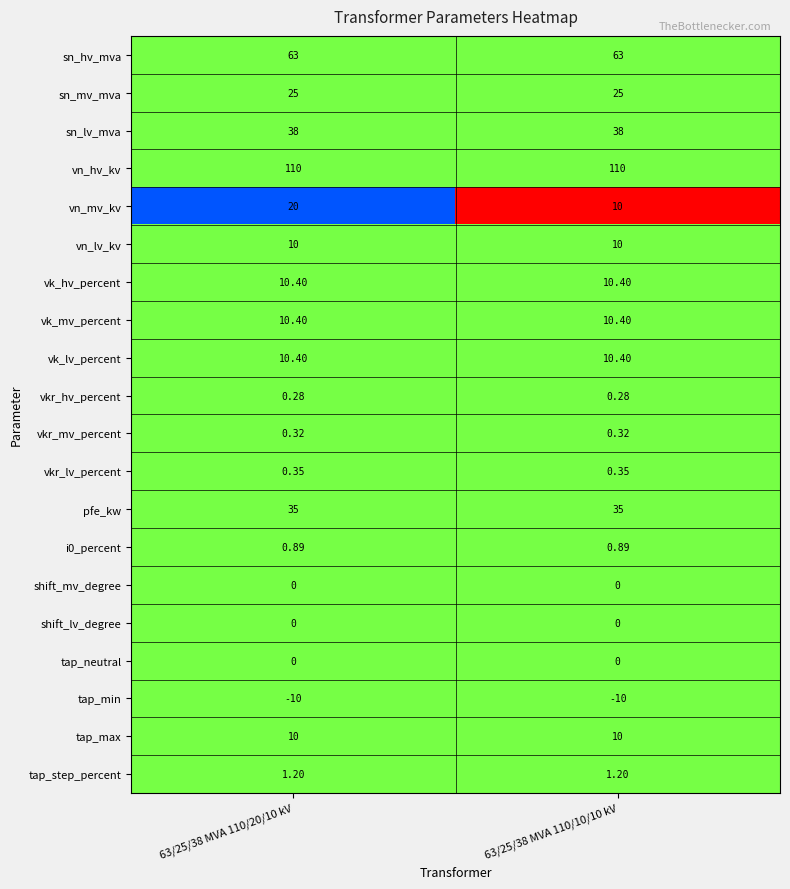

Which series changed the most between 63/25/38 MVA 110/20/10 kV and 63/25/38 MVA 110/10/10 kV?

vn_mv_kv